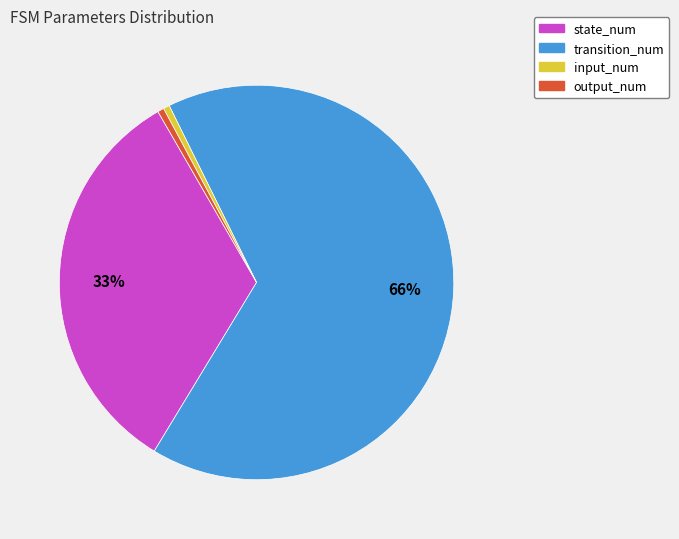

The transition_num slice represents 81% of the pie. True or false?

False